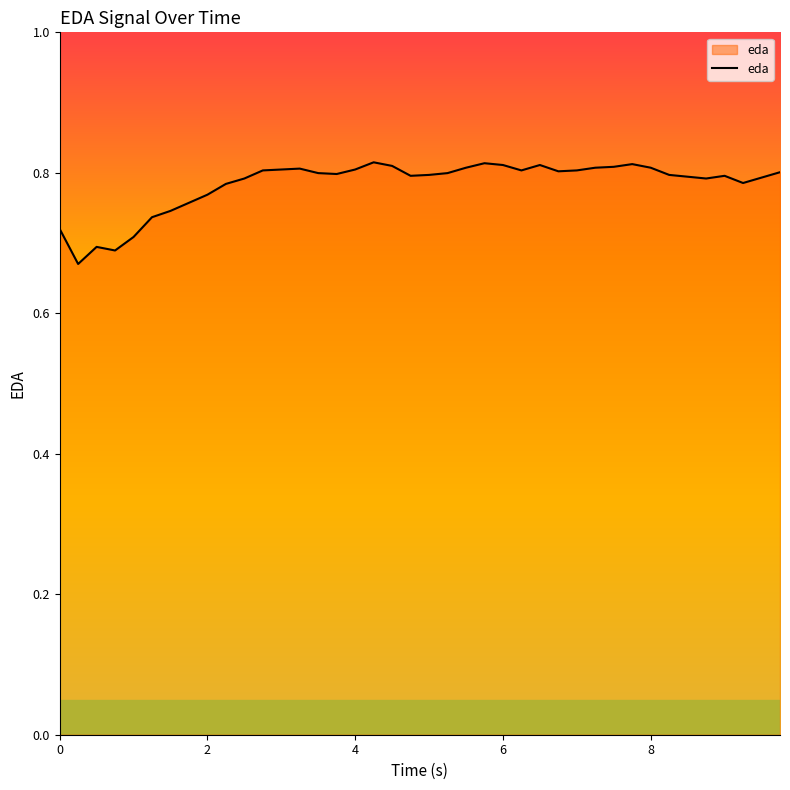

How many lines are shown in the chart?

1